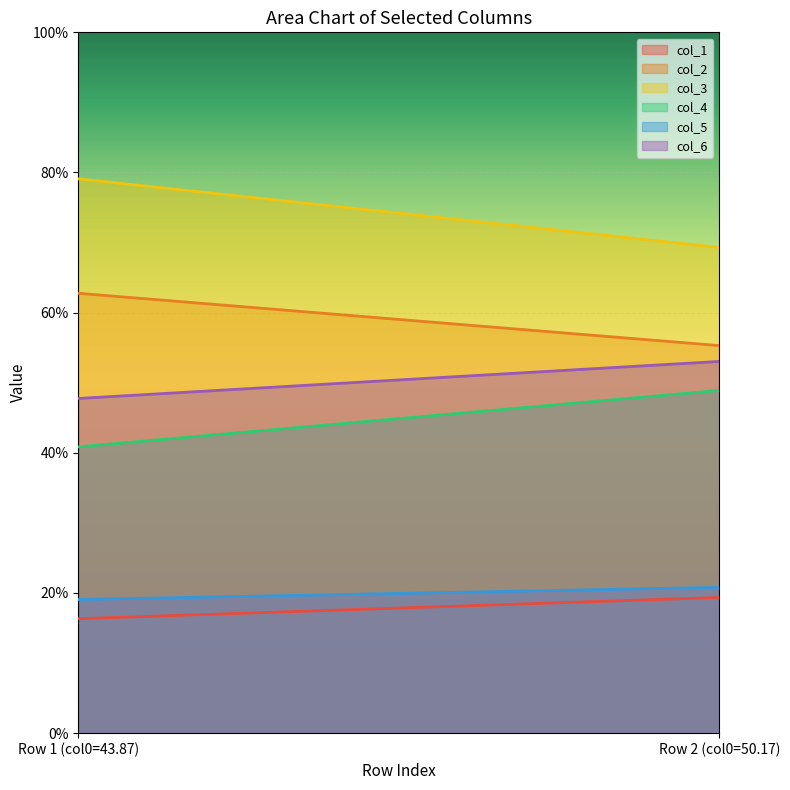

How many data points in col_6 are above 53?

1